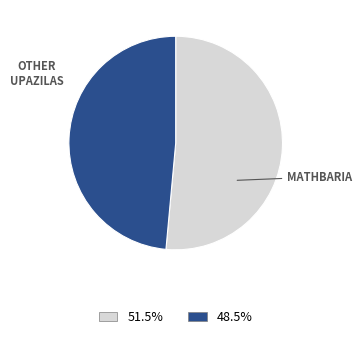

Count the number of slices in the pie.

2